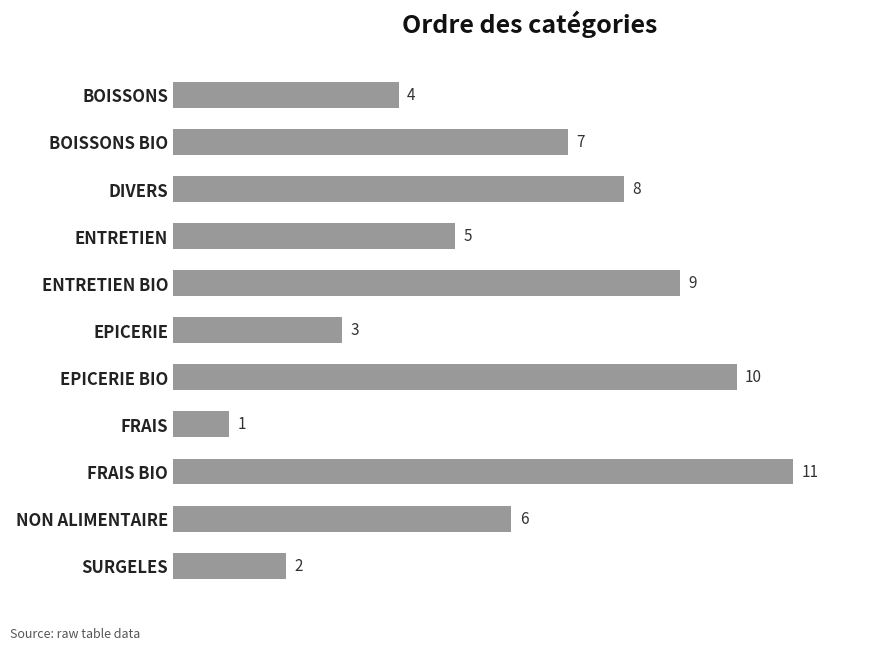

Reading top to bottom, what are all the values shown in this chart?

BOISSONS=4	BOISSONS BIO=7	DIVERS=8	ENTRETIEN=5	ENTRETIEN BIO=9	EPICERIE=3	EPICERIE BIO=10	FRAIS=1	FRAIS BIO=11	NON ALIMENTAIRE=6	SURGELES=2